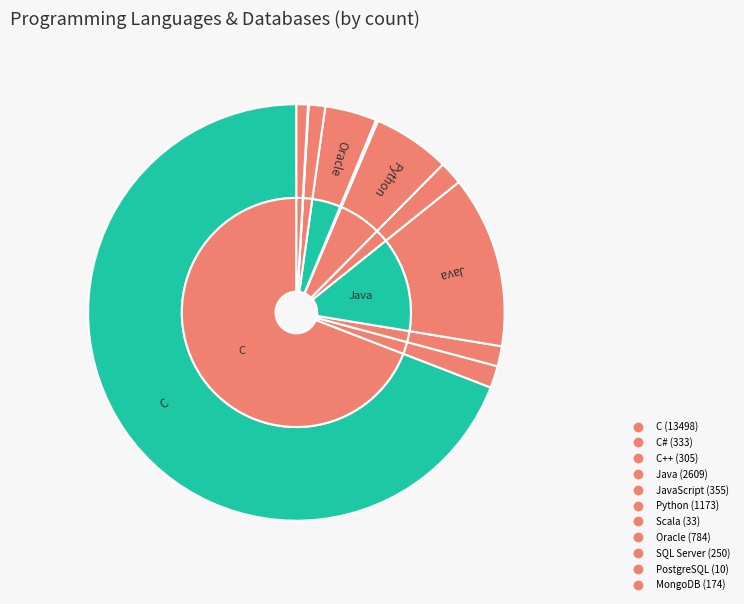

Which category has the biggest portion of the pie?

C